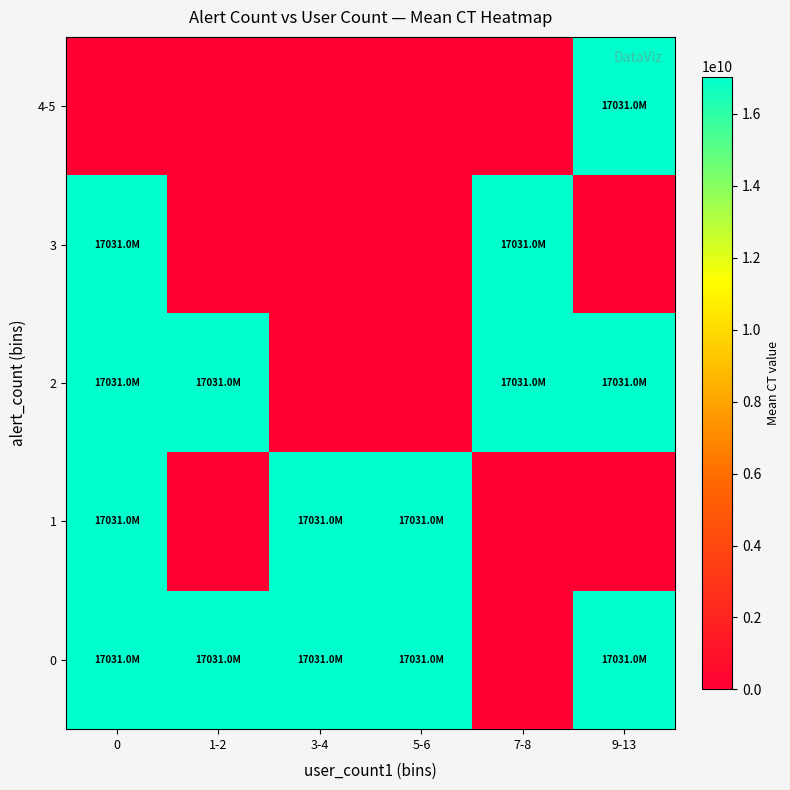

At which category does the chart reach its peak across all series?

7-8